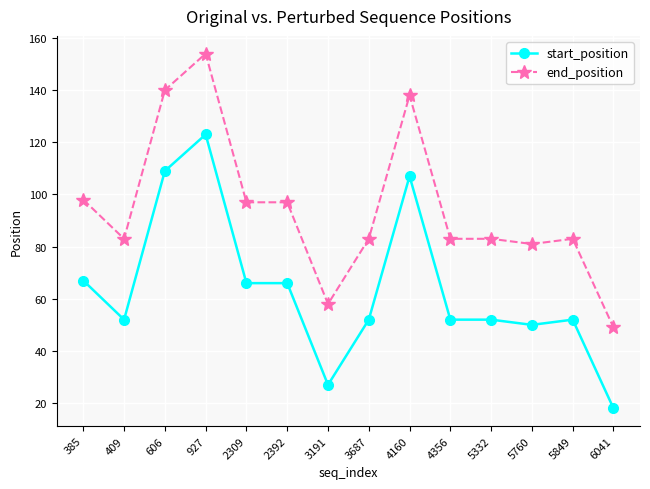

What is the sum of all start_position values?

893